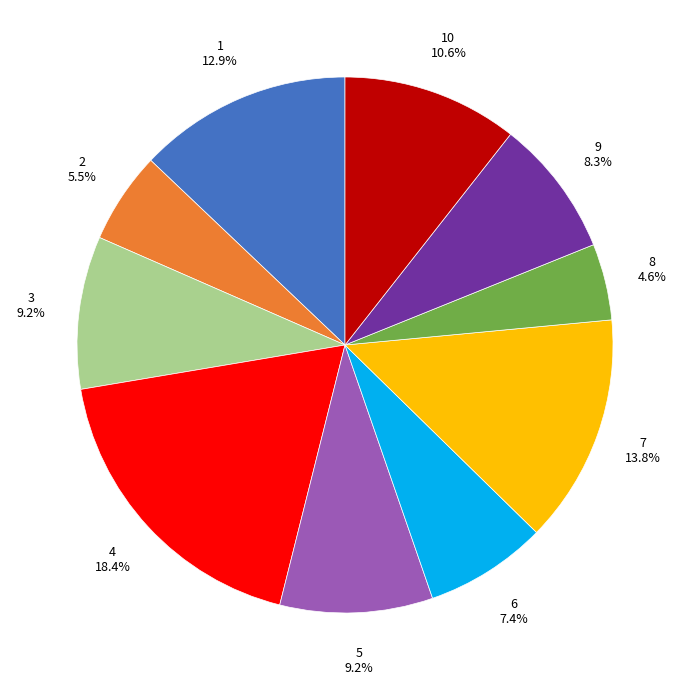

What is the smallest slice in the pie chart?

8